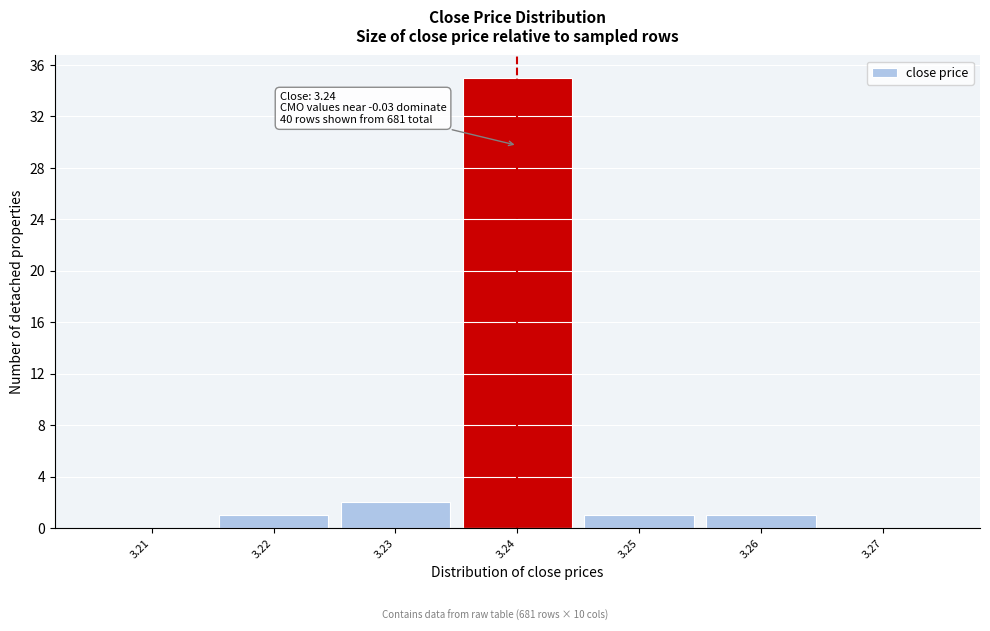

Reading left to right, what are all the values shown in this chart?

3.21=0	3.22=1	3.23=2	3.24=35	3.25=1	3.26=1	3.27=0